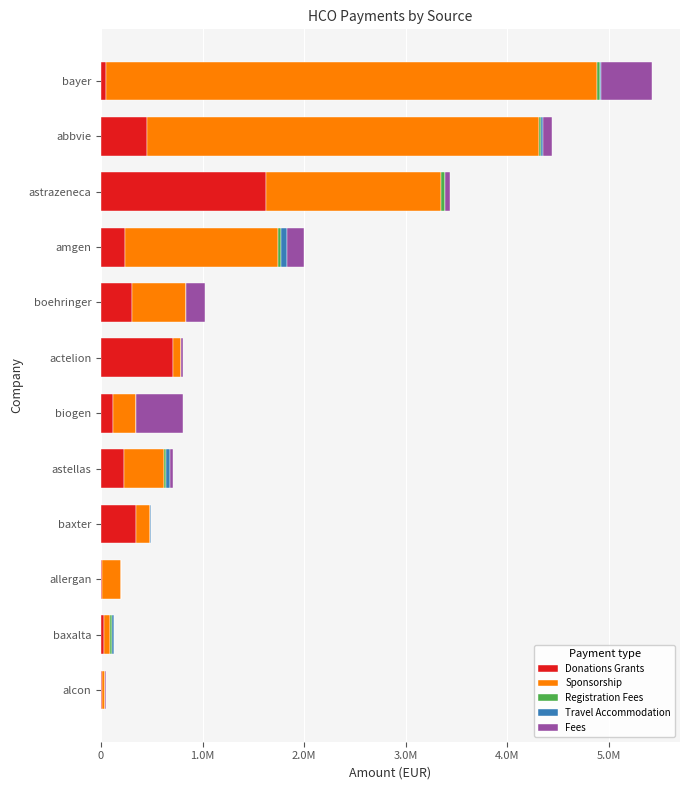

How many bars are there in each group?

5